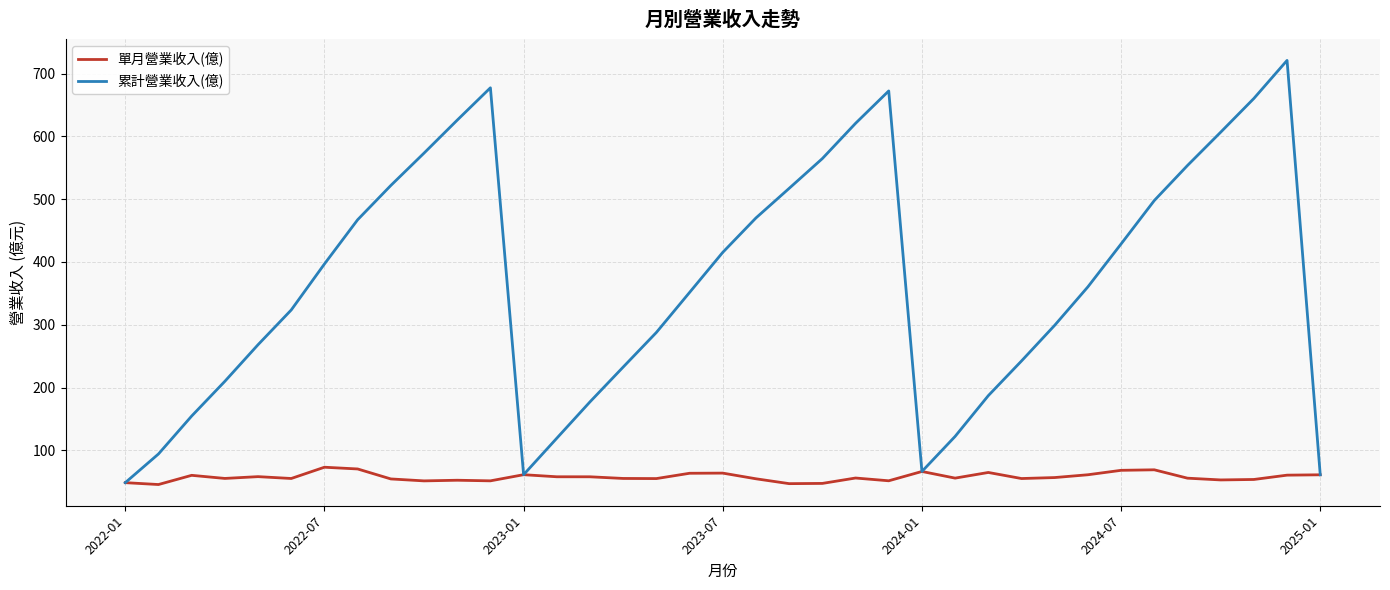

Rank the series by their average value, from lowest to highest.

單月營業收入(億), 累計營業收入(億)